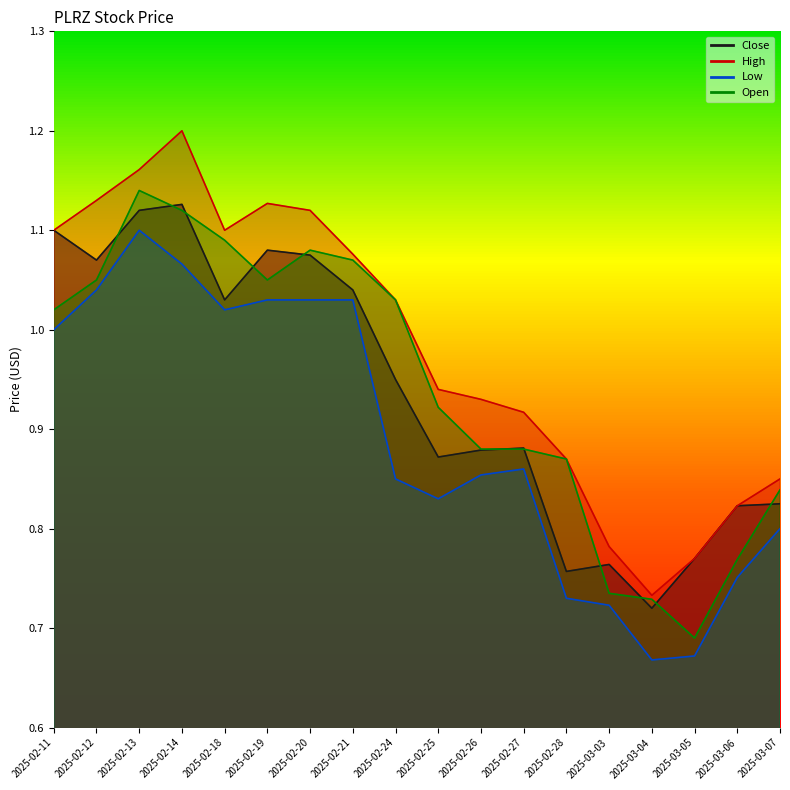

Is the value of Open at 2025-02-26 greater than the value of Low at 2025-02-11?

No